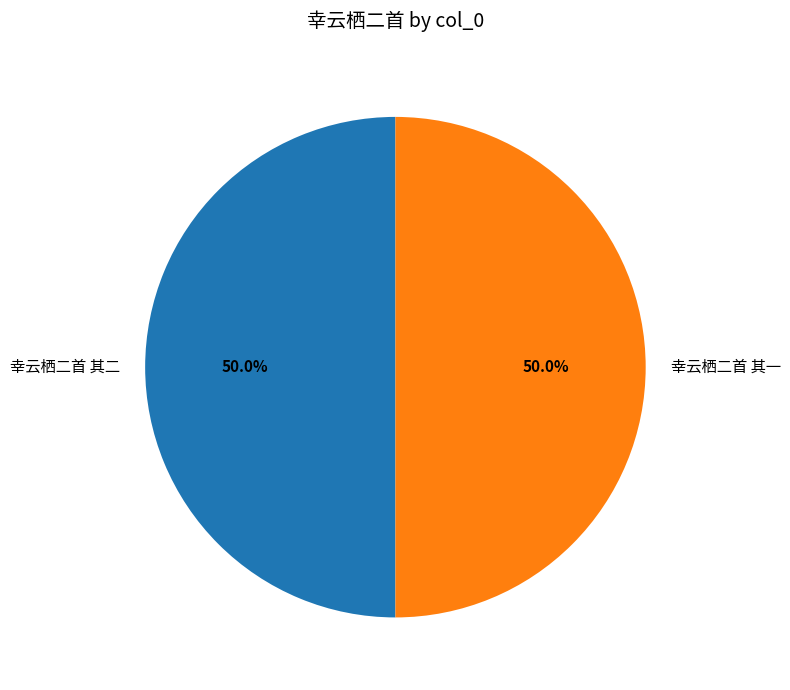

Is the sum of 幸云栖二首 其一 and 幸云栖二首 其二 greater than half?

Yes